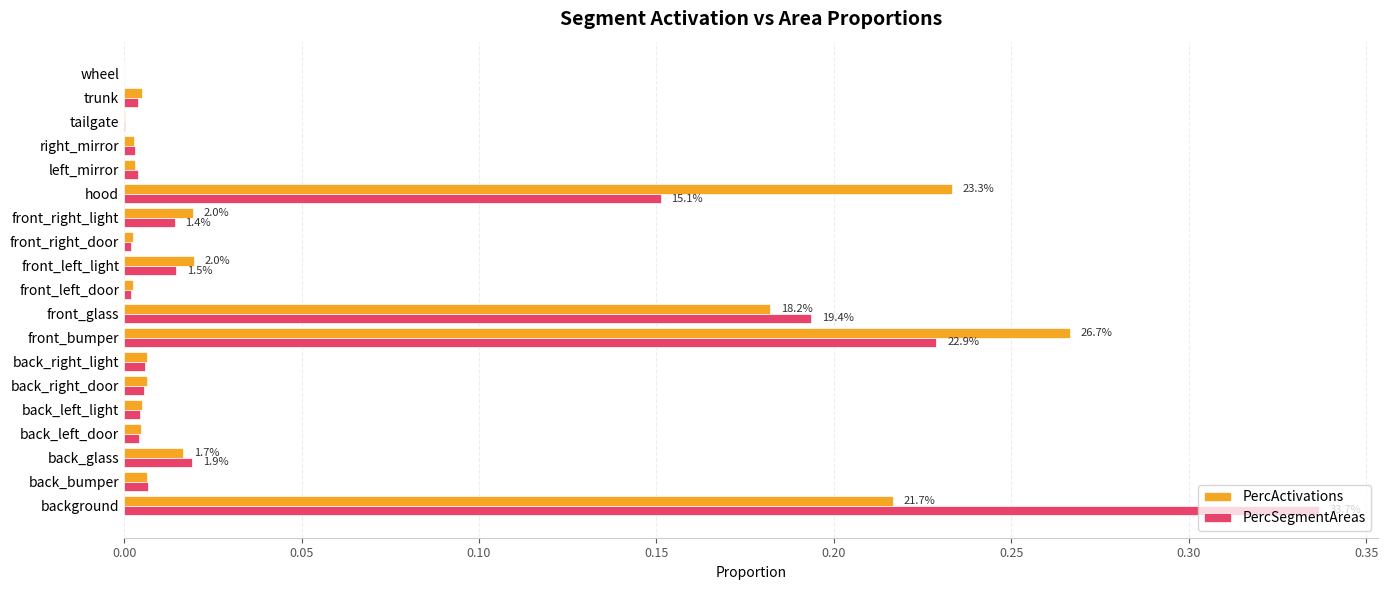

The value of PercActivations at back_left_door is 0.0. True or false?

True